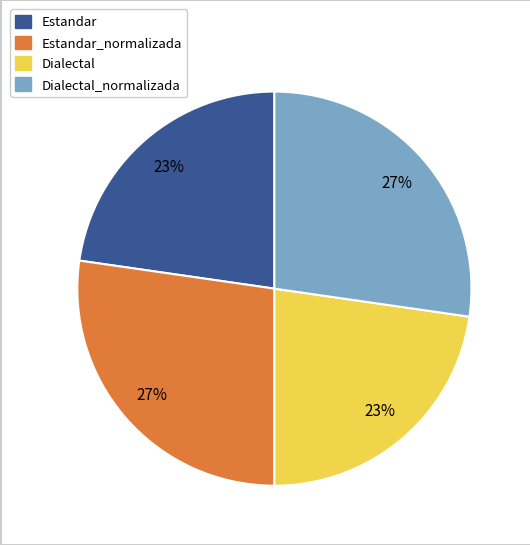

How many slices are in this pie chart?

4